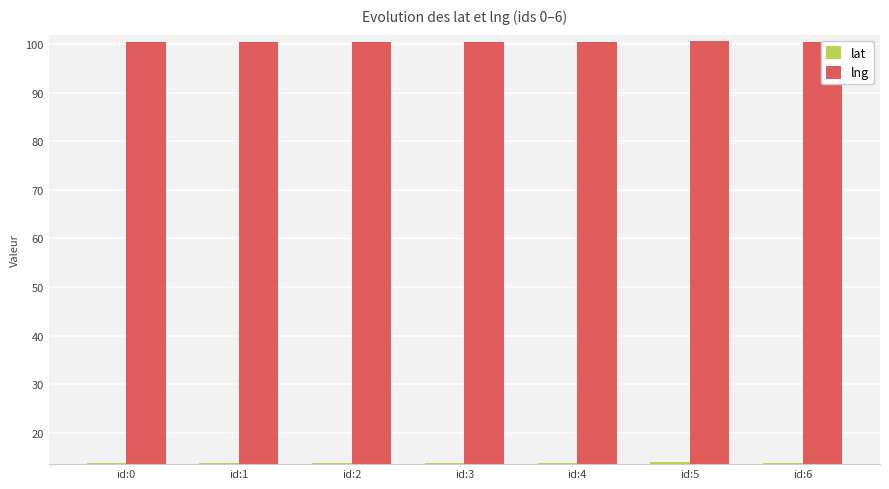

What is the sum of all lat values?

96.4